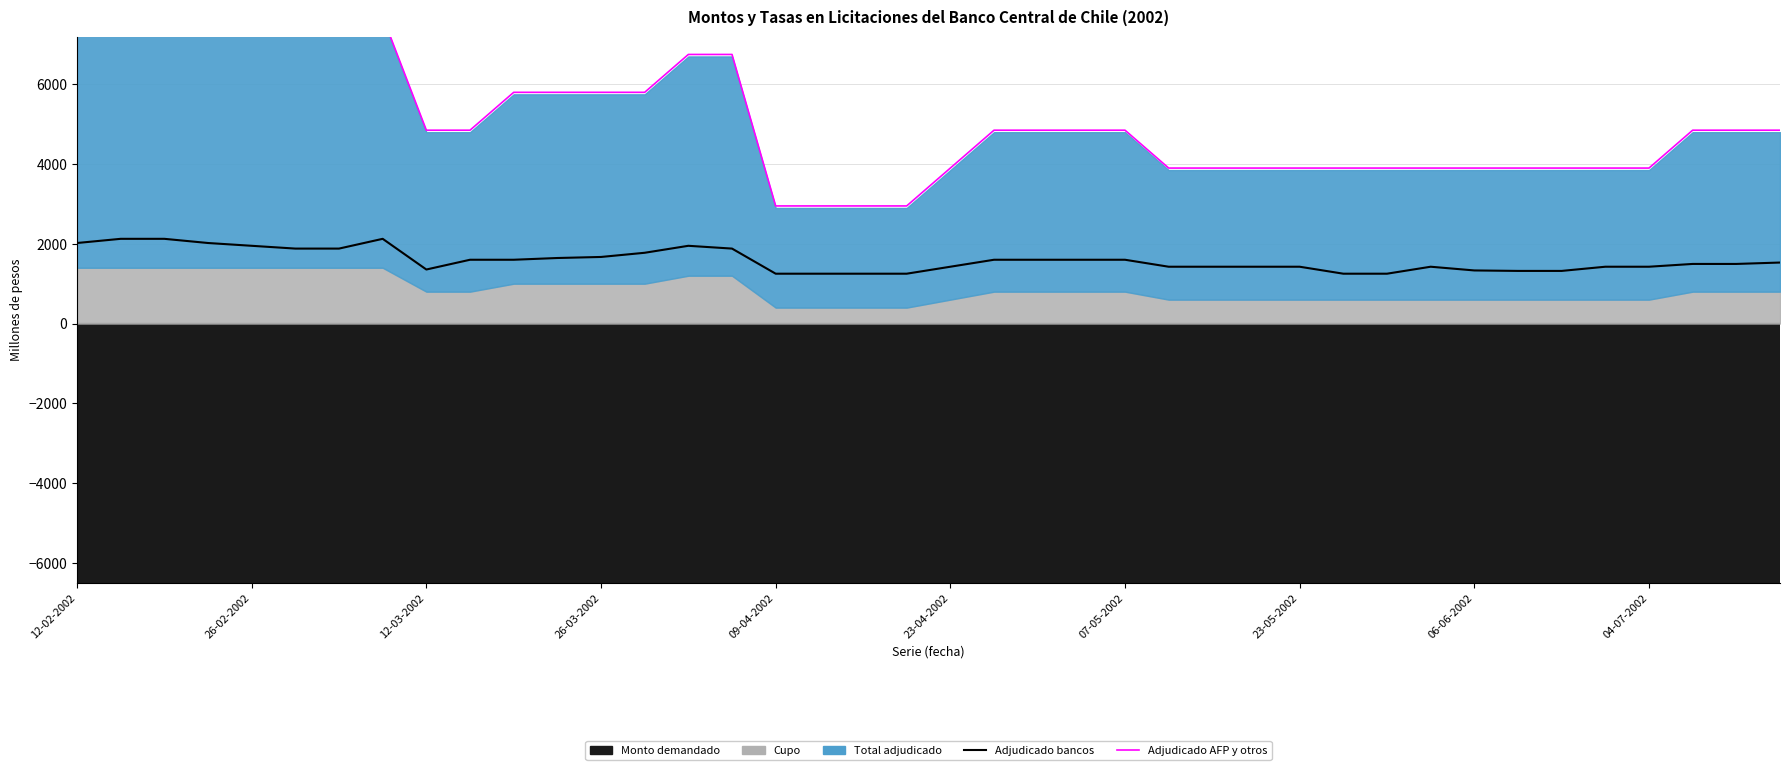

True or false: Adjudicado AFP y otros and Adjudicado bancos intersect in this chart.

False